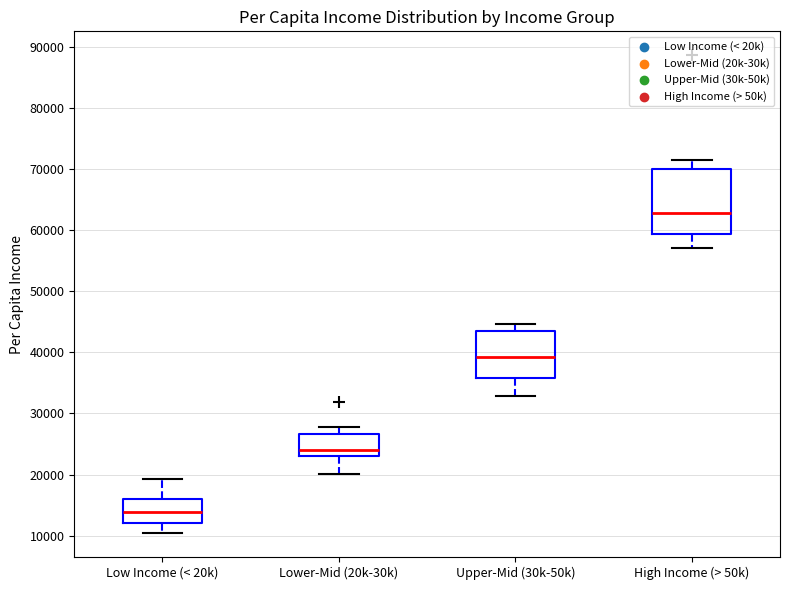

Which box is the tallest, from its lower edge to its upper edge?

High Income (> 50k)